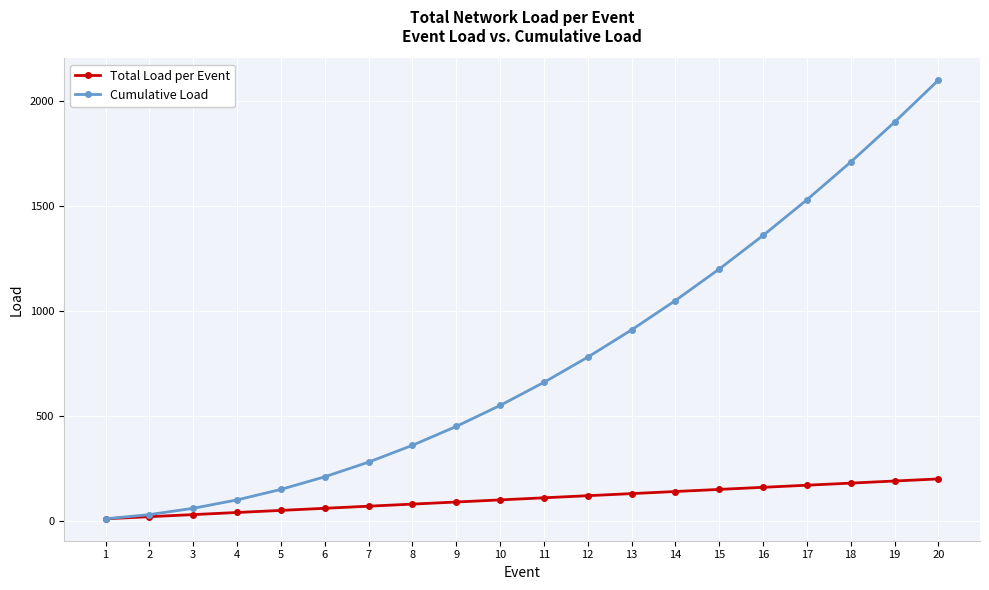

List the series in order of their overall mean, highest first.

Cumulative Load, Total Load per Event